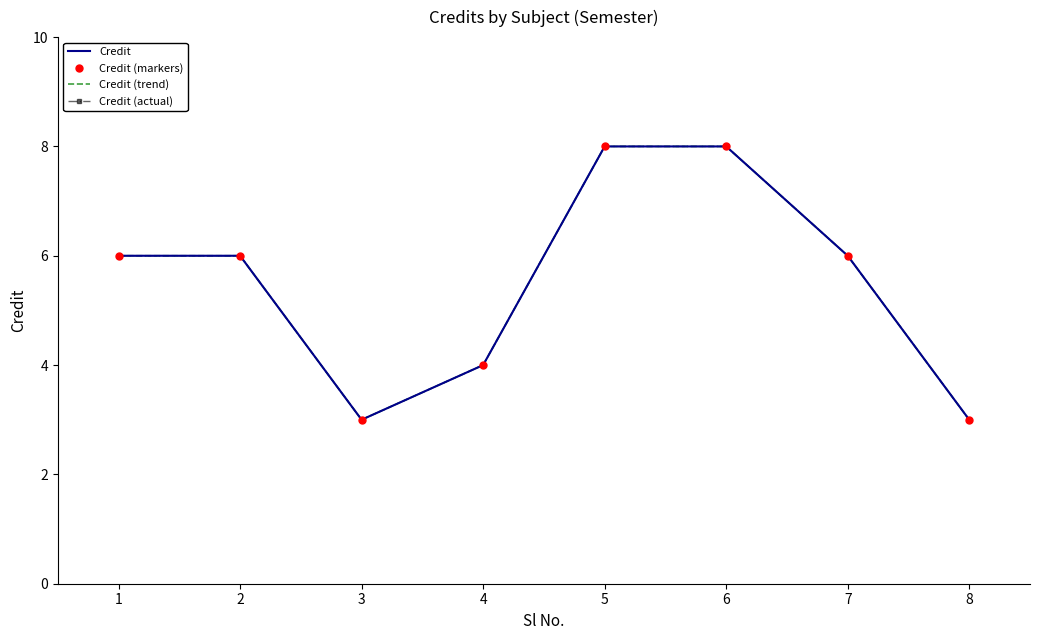

What is the difference between the Credit (actual) values at 5 and 2?

2